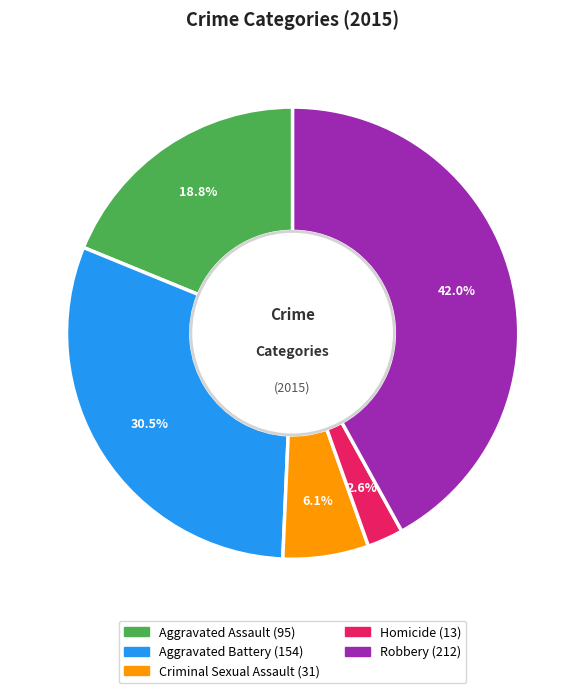

How many segments does this pie chart have?

5